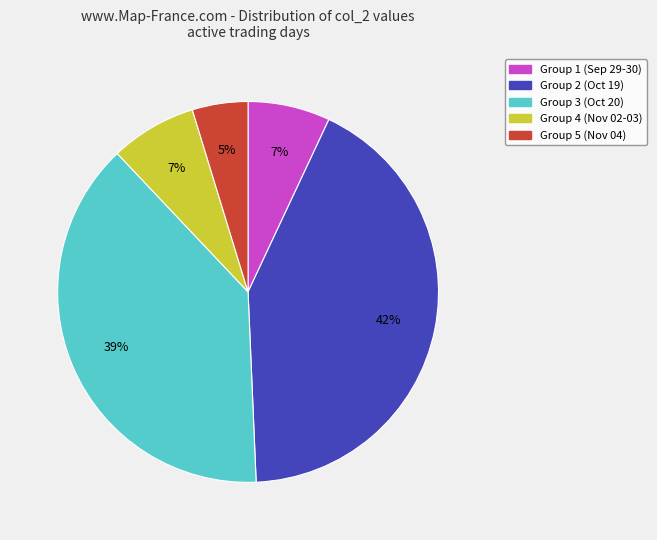

Between Group 2 (Oct 19) and Group 1 (Sep 29-30), which is larger?

Group 2 (Oct 19)